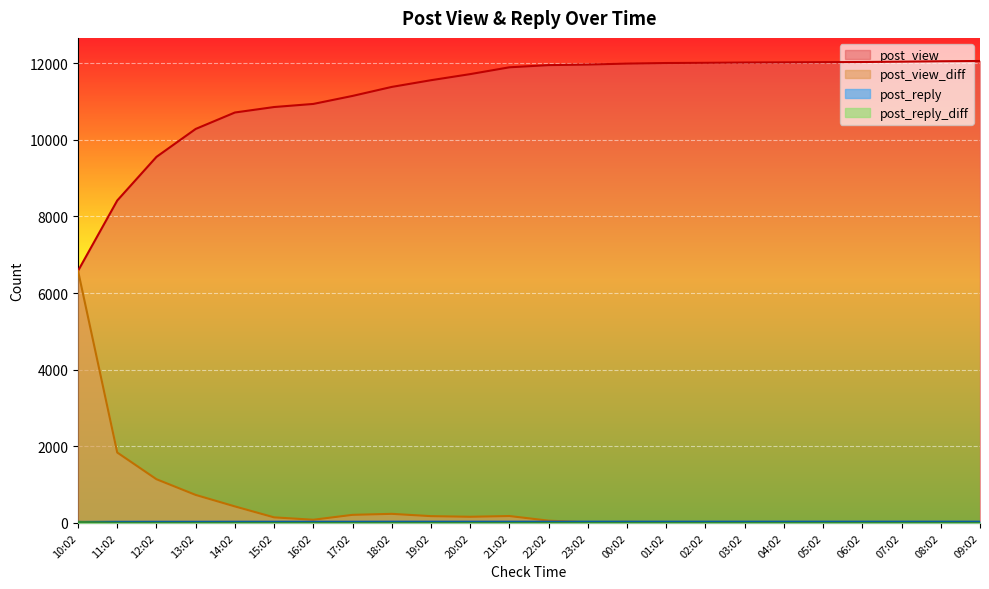

True or false: post_reply_diff and post_view_diff cross at least once.

False